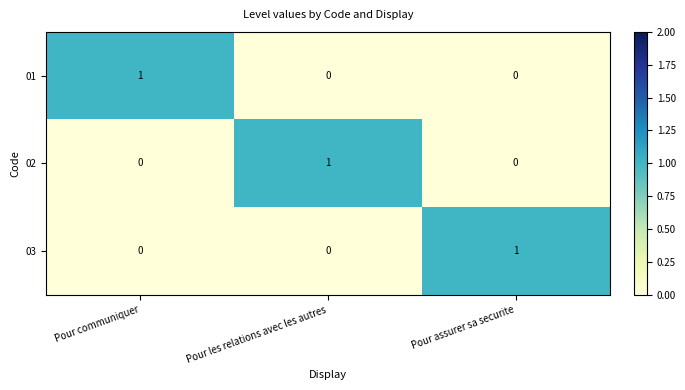

What is the spread (max minus min) of values at Pour communiquer?

1